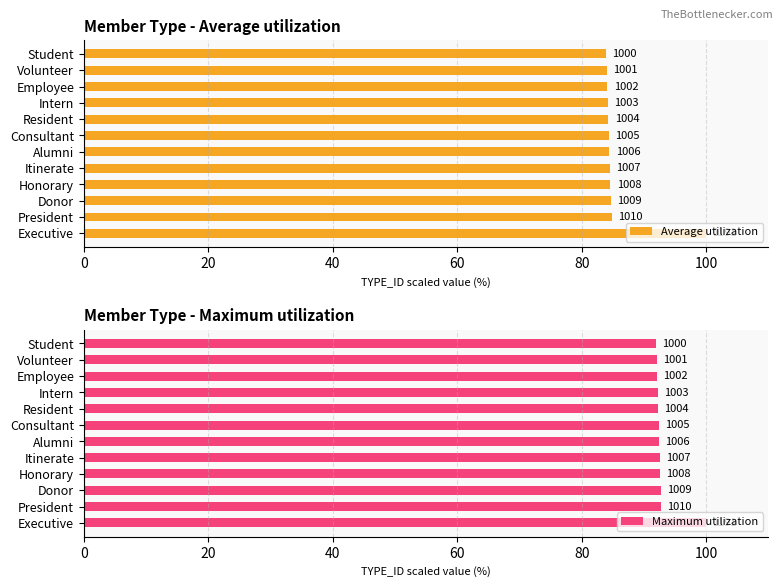

Which has a higher value, Student or Resident?

Resident